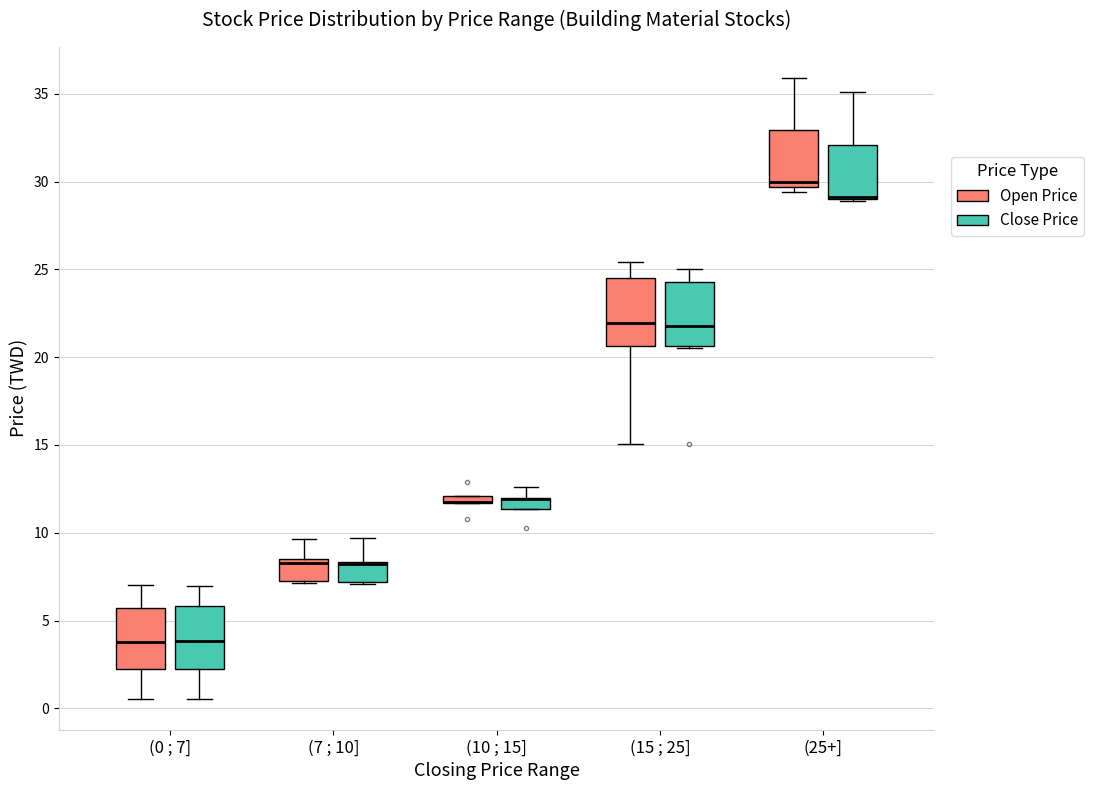

Where does the median line of the box for (25+] (Open Price) sit on the y-axis? The values are not printed on the chart, so give them approximately, as read against the axis.

30.0